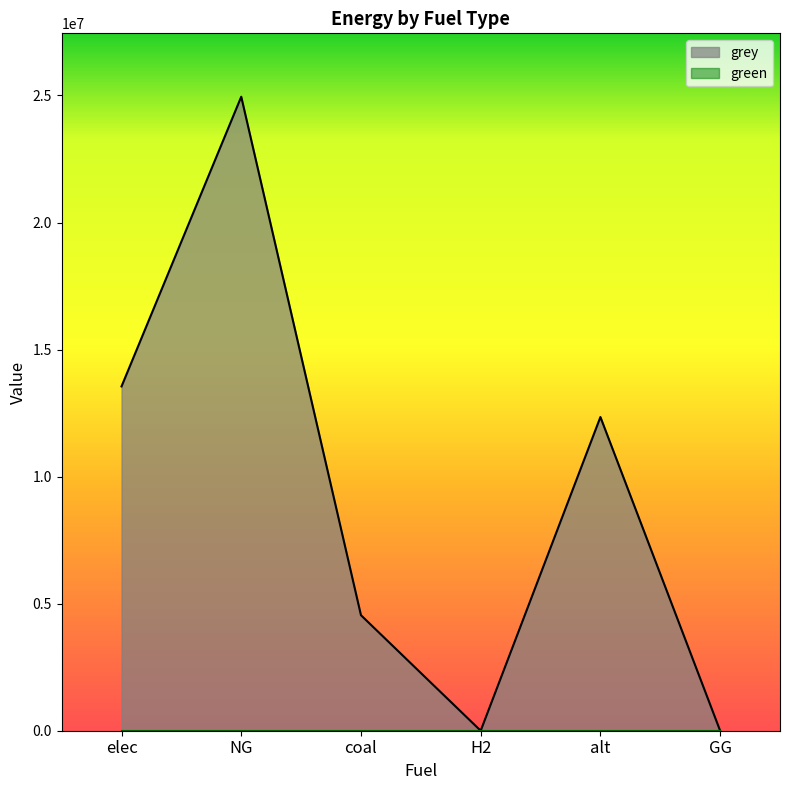

Rank the categories by value from highest to lowest.

NG, elec, alt, coal, H2, GG